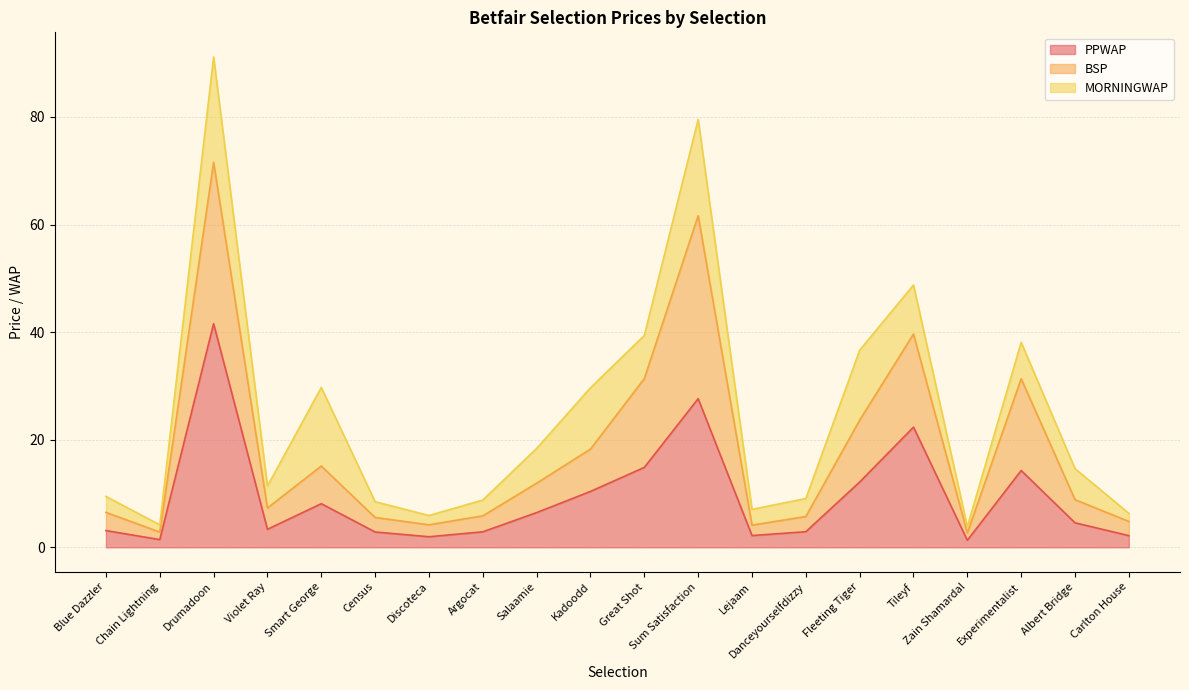

The value of PPWAP at Zain Shamardal is 2.1. True or false?

False